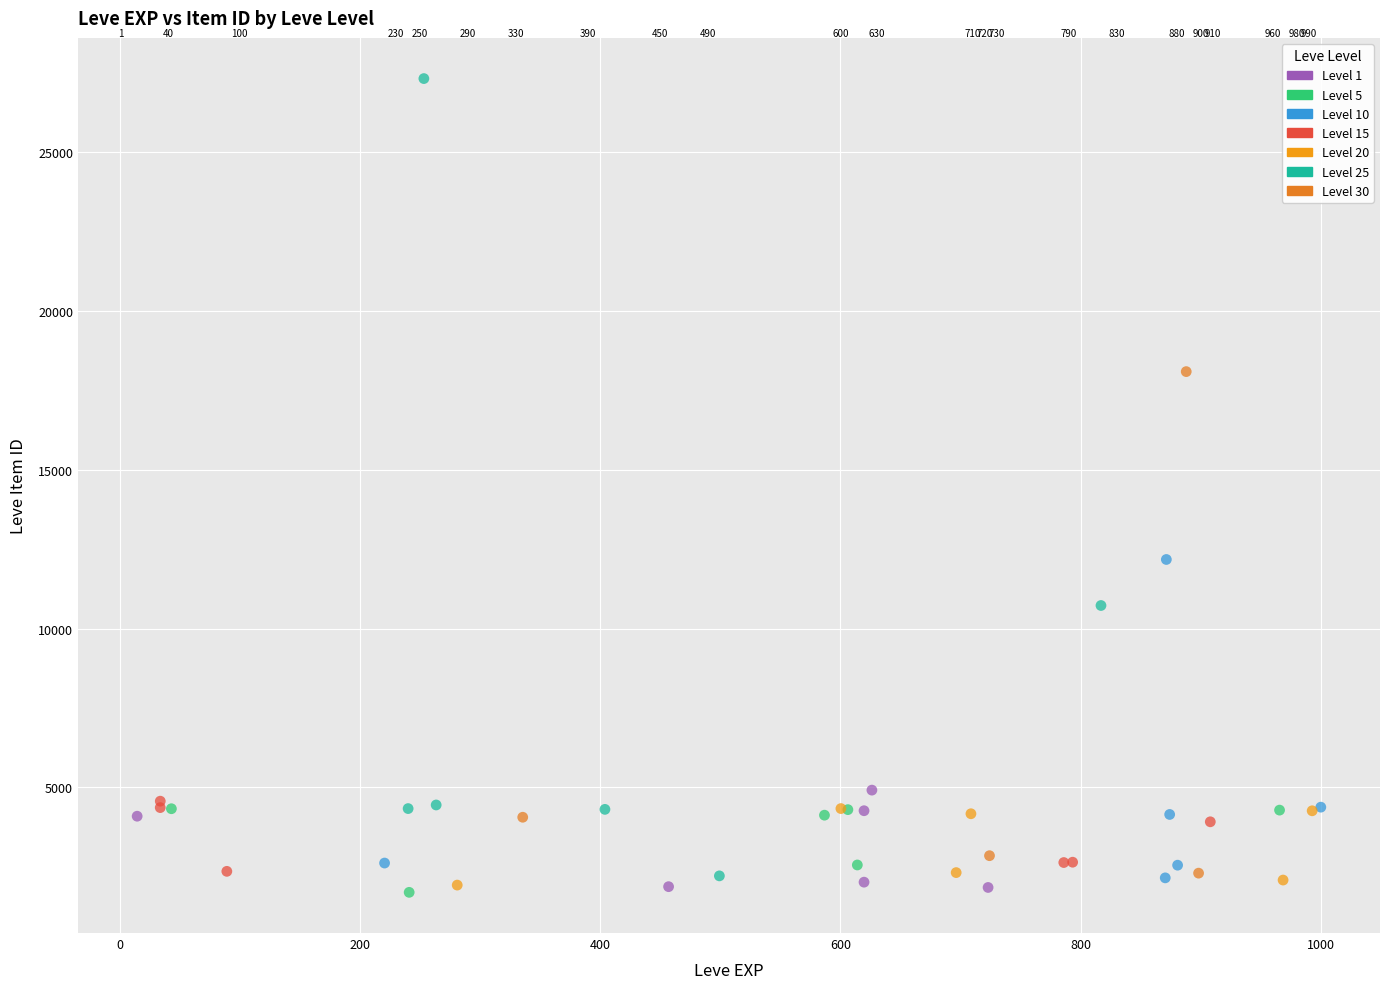

Which series reaches the minimum Y coordinate?

Level 5